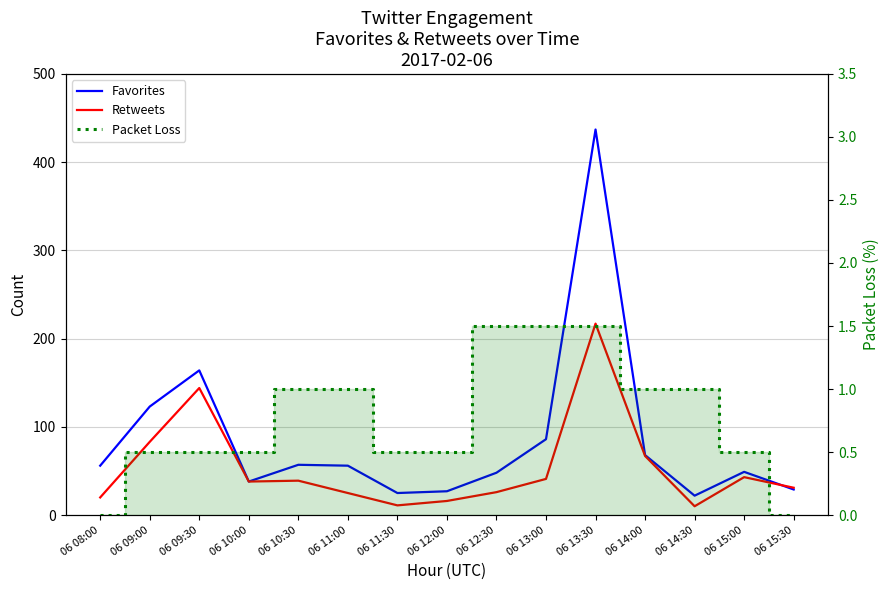

Is this an area chart (filled region under the line)?

No